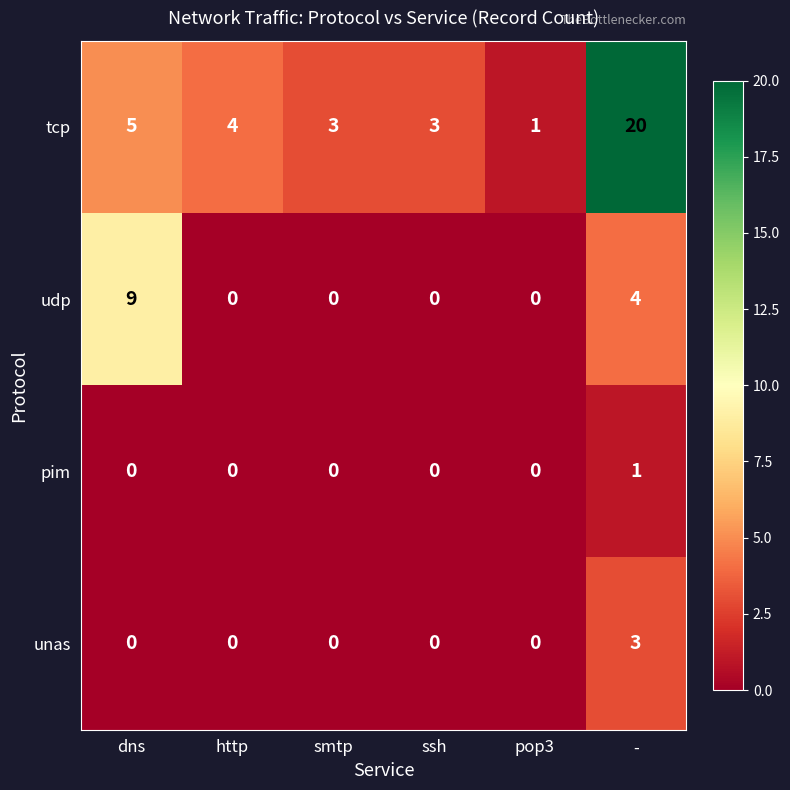

Which series has the widest spread of values?

tcp